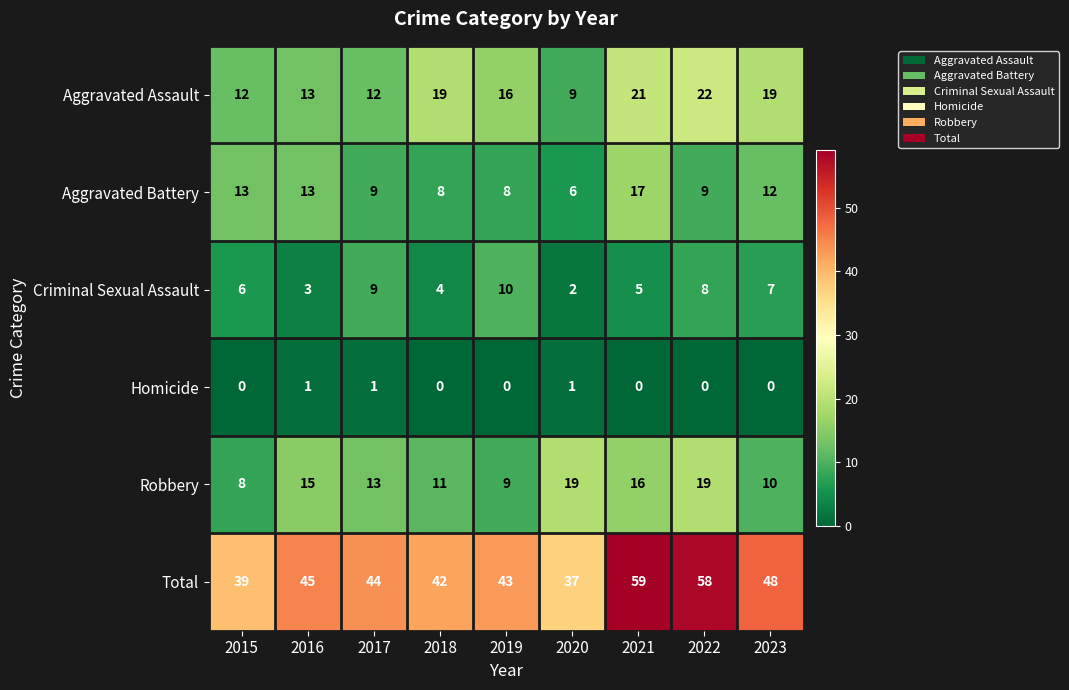

At 2019, list the series in order from largest to smallest.

Total, Aggravated Assault, Criminal Sexual Assault, Robbery, Aggravated Battery, Homicide